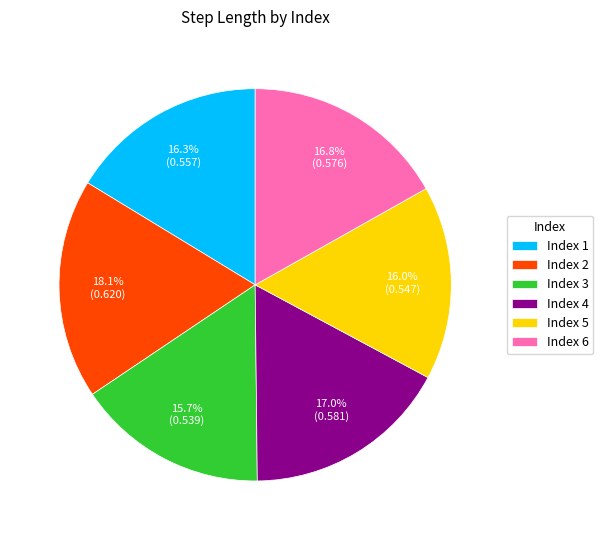

How many slices are in this pie chart?

6